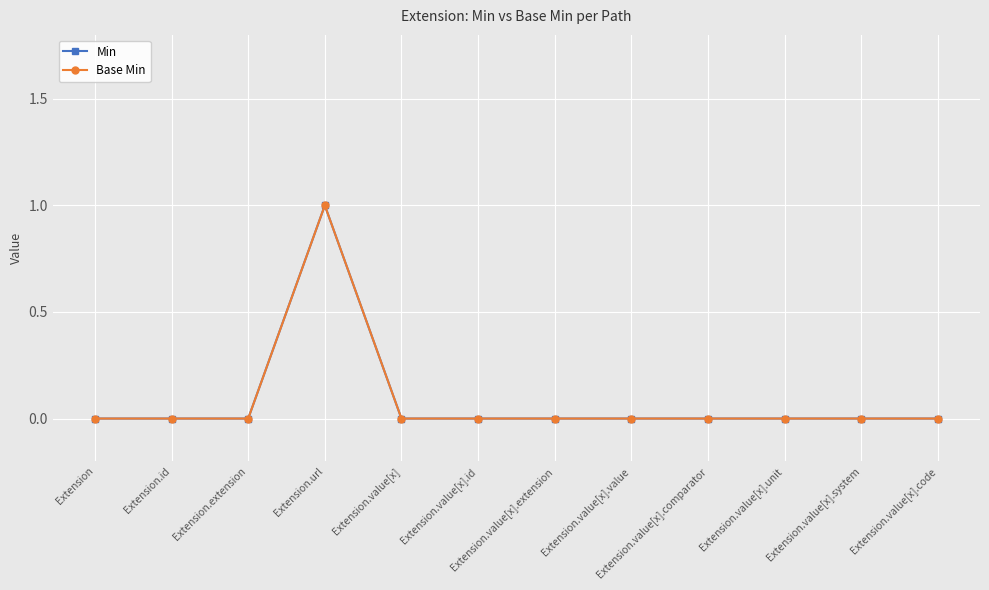

Which label corresponds to the largest value in the chart?

Extension.url